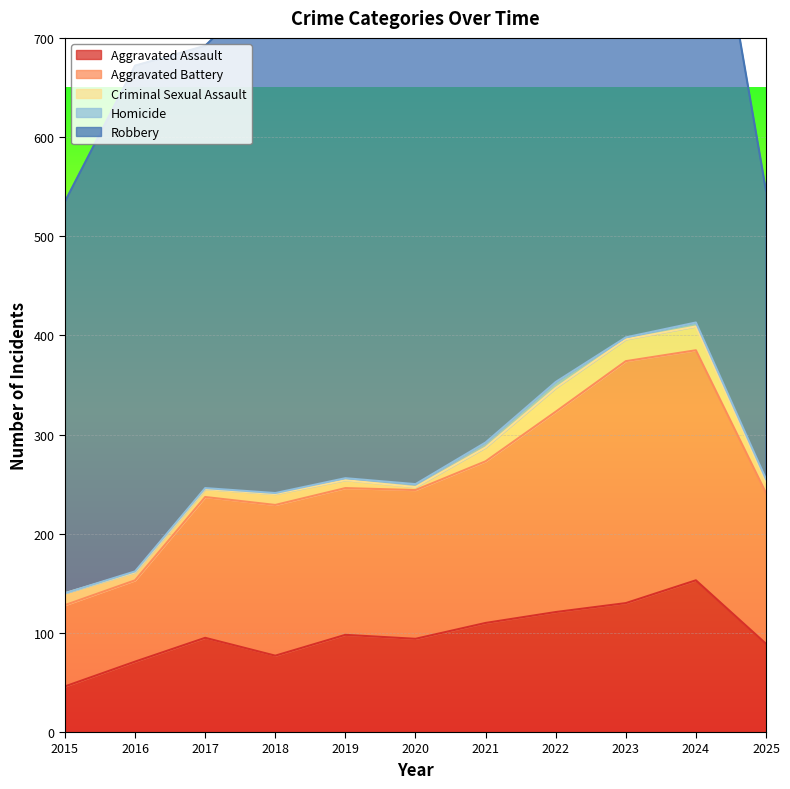

Is it true that Aggravated Assault equals 50 at 2021?

False